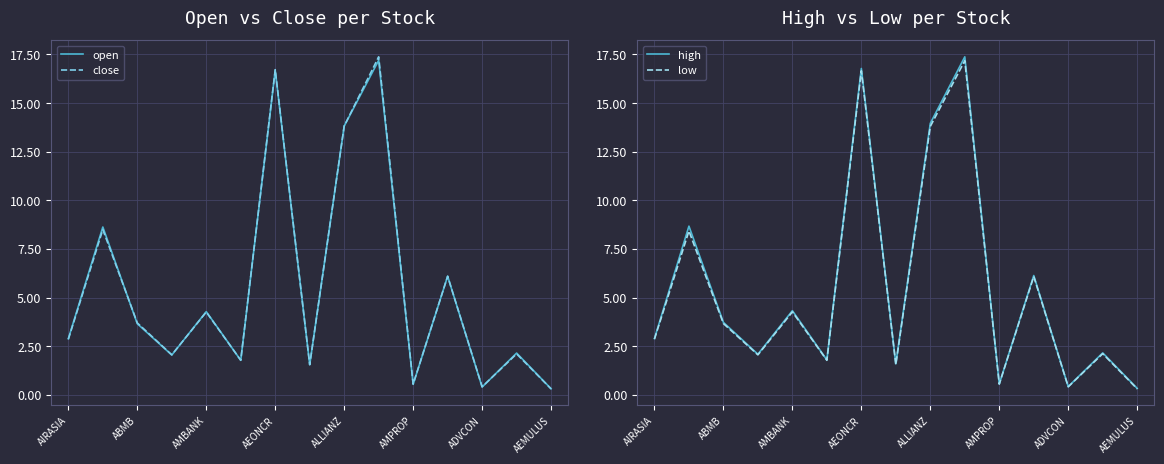

Is it true that open equals 16.7 at AEONCR?

True